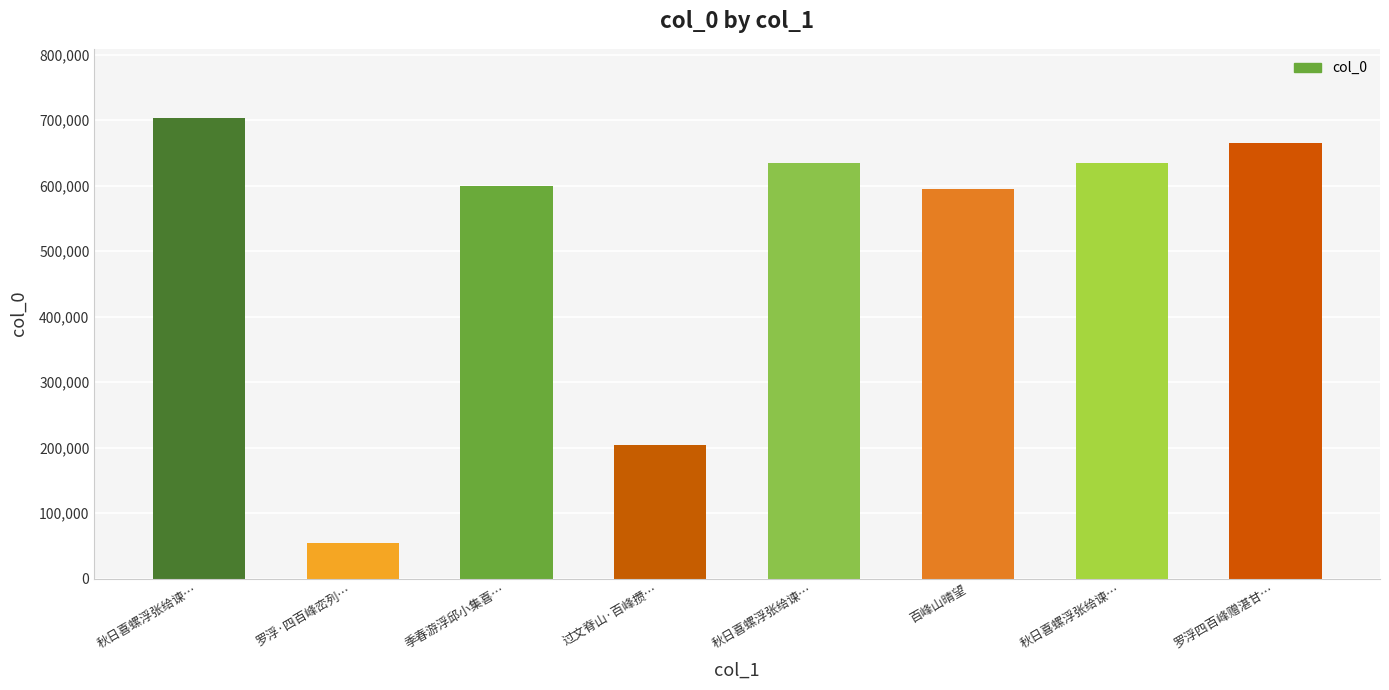

What is the average value?

511223